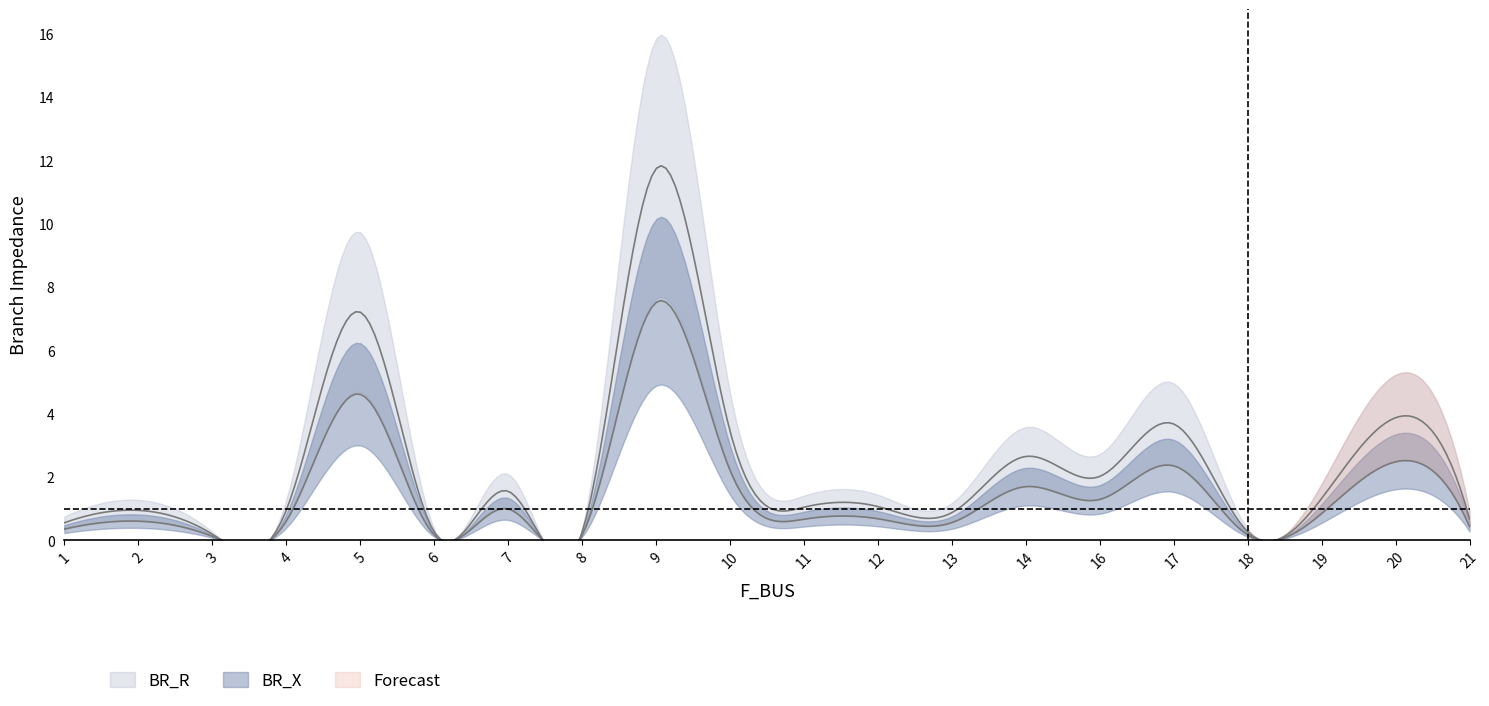

Which series has the largest total across all categories?

BR_R